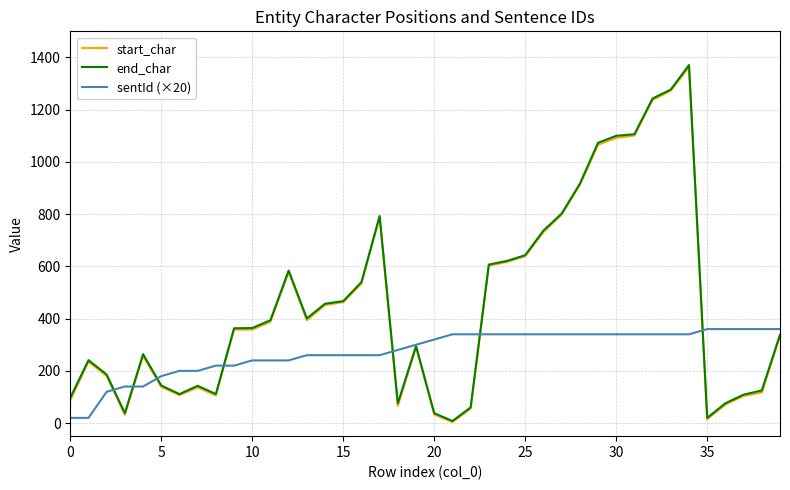

Which series has the widest spread of values?

end_char